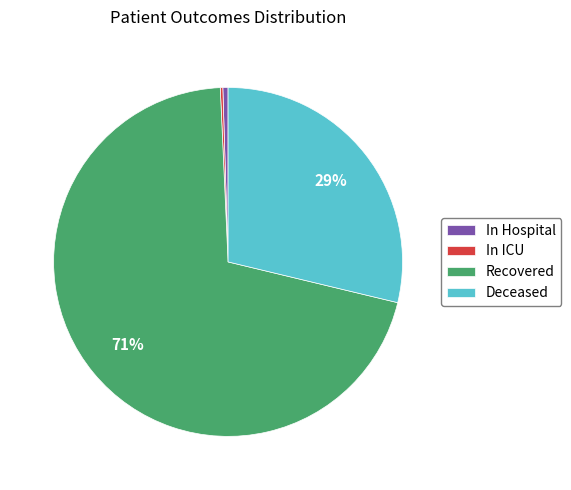

Is there a majority slice in this chart?

Yes